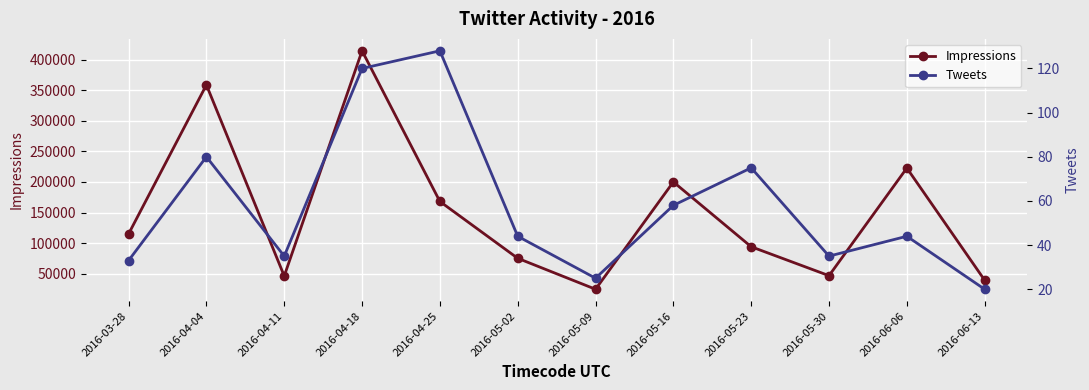

What is the difference between the maximum and second lowest values in the Impressions series?

375339